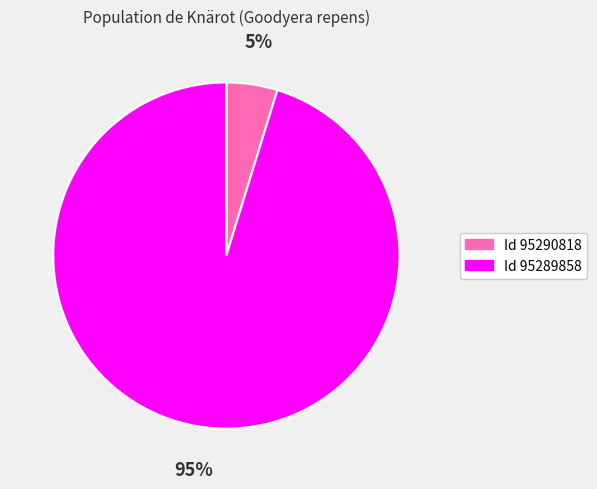

Is there a majority slice in this chart?

Yes